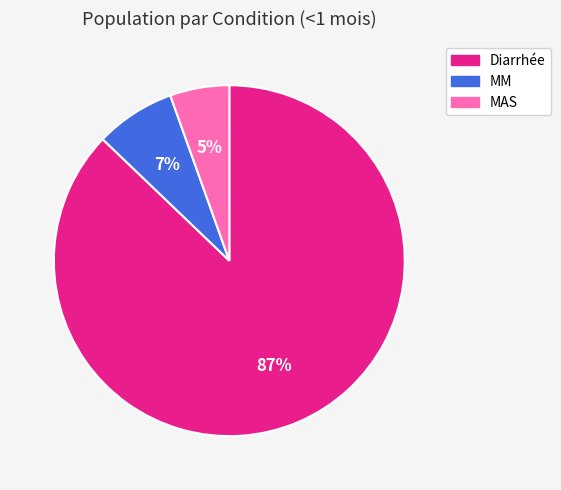

How many segments does this pie chart have?

3